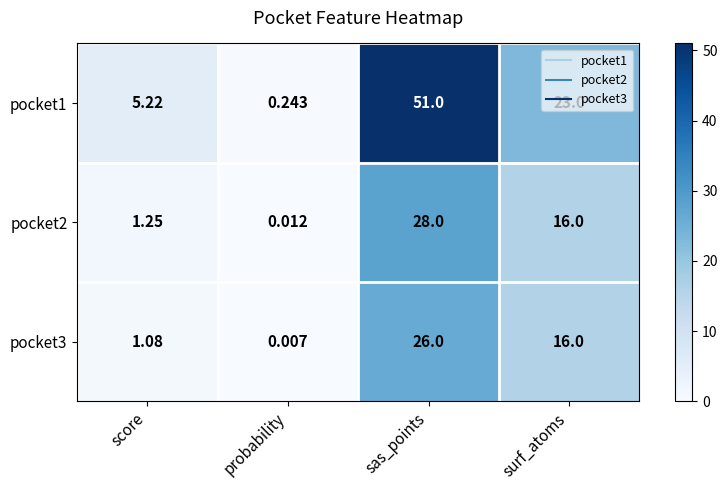

List the labels in order of pocket1 value, smallest first.

probability, score, surf_atoms, sas_points